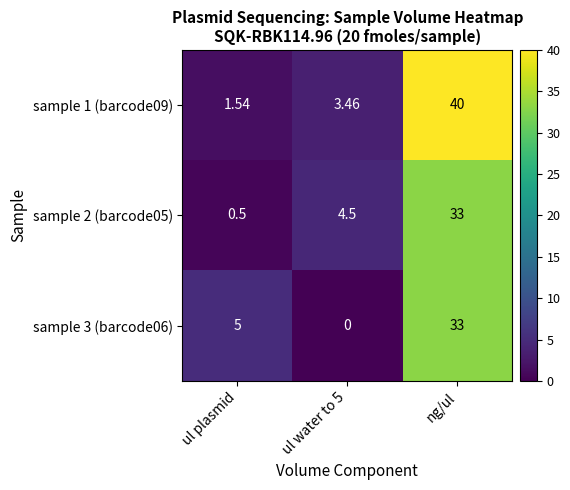

Which category has the lowest value in the sample 1 (barcode09) series?

ul plasmid